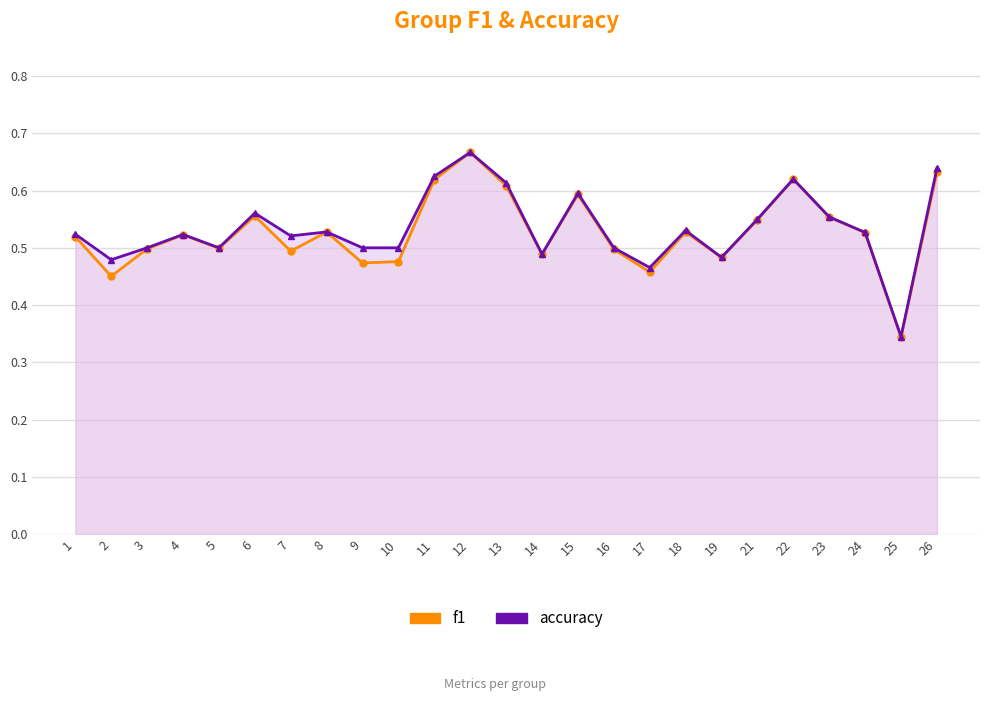

True or false: accuracy and f1 intersect in this chart.

False